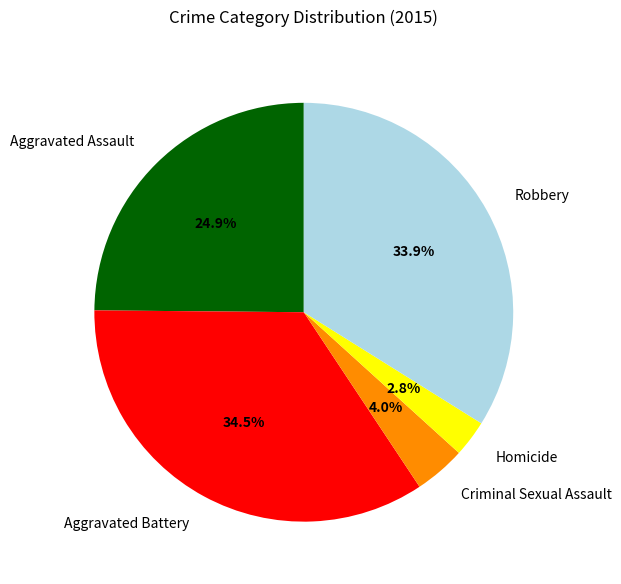

Rank the categories by value from lowest to highest.

Homicide, Criminal Sexual Assault, Aggravated Assault, Robbery, Aggravated Battery